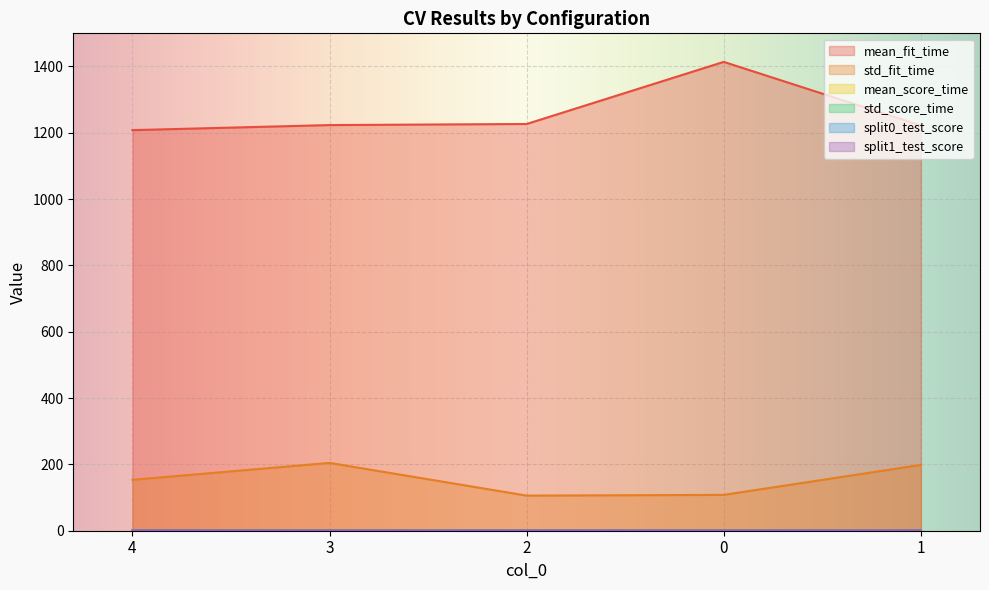

True or false: split0_test_score and std_score_time cross at least once.

False